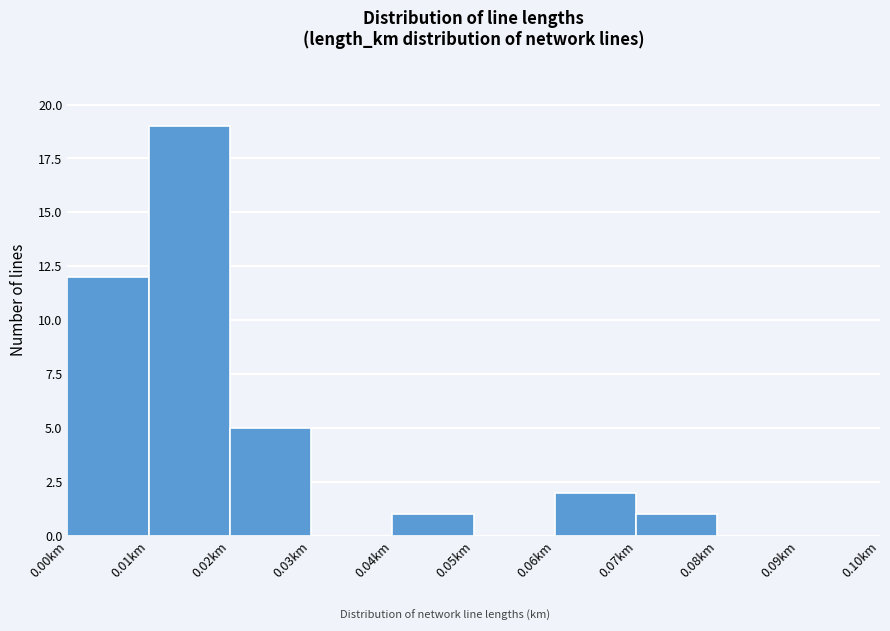

Reading left to right, list every bar in this chart as the range it spans on the x-axis followed by its height. The values are not printed on the chart, so give them approximately, as read against the axis.

0.00 to 0.01: 12
0.01 to 0.02: 19
0.02 to 0.03: 5
0.03 to 0.04: 0
0.04 to 0.05: 1
0.05 to 0.06: 0
0.06 to 0.07: 2
0.07 to 0.08: 1
0.08 to 0.09: 0
0.09 to 0.10: 0